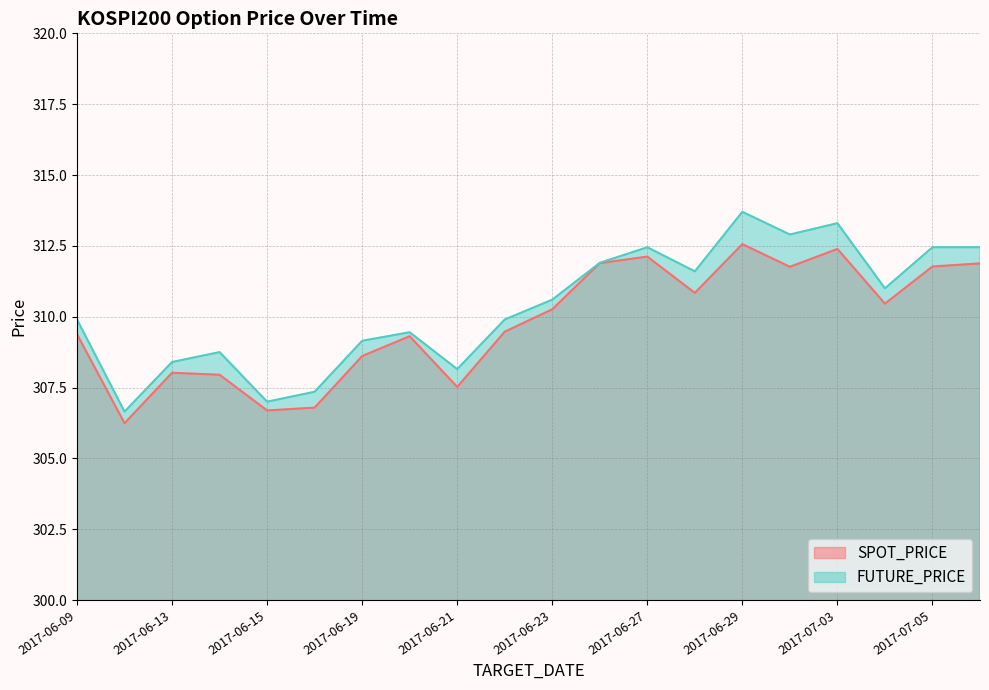

What is the greatest value displayed?

313.7